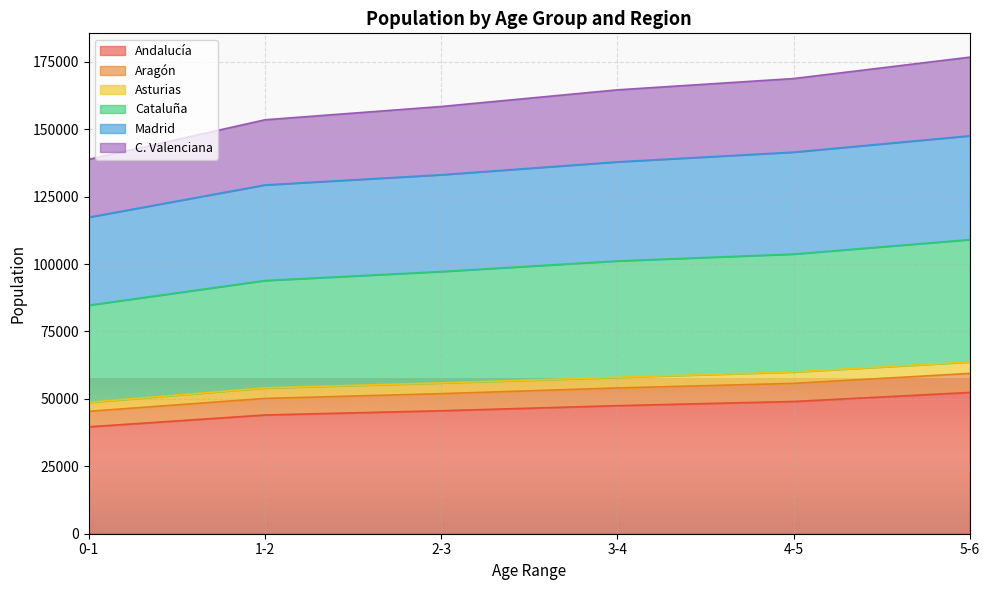

At how many categories does at least one series exceed 162960?

3